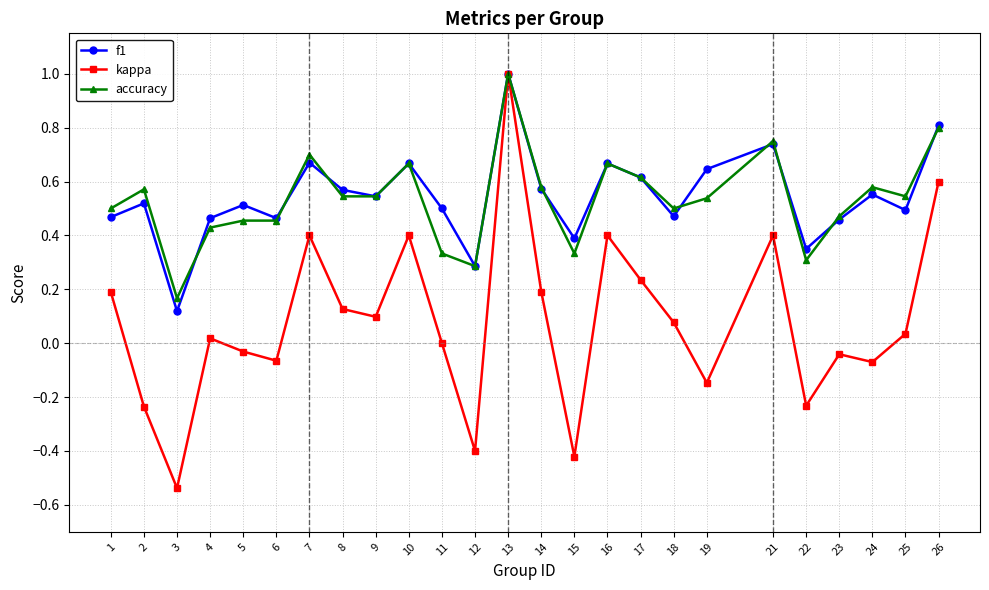

True or false: kappa has more than 0 interior local peaks.

True